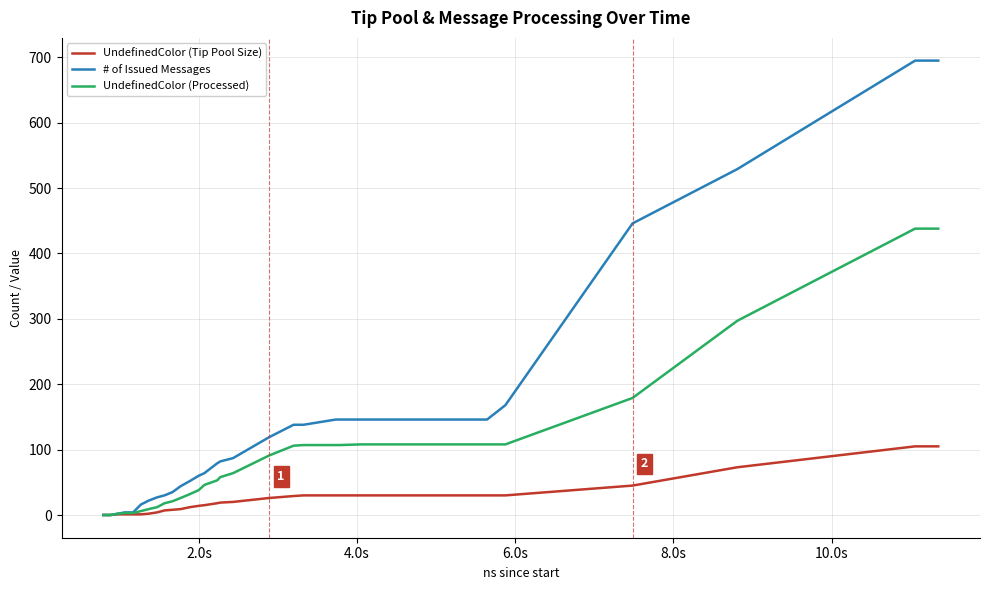

Which series has the largest total across all categories?

# of Issued Messages